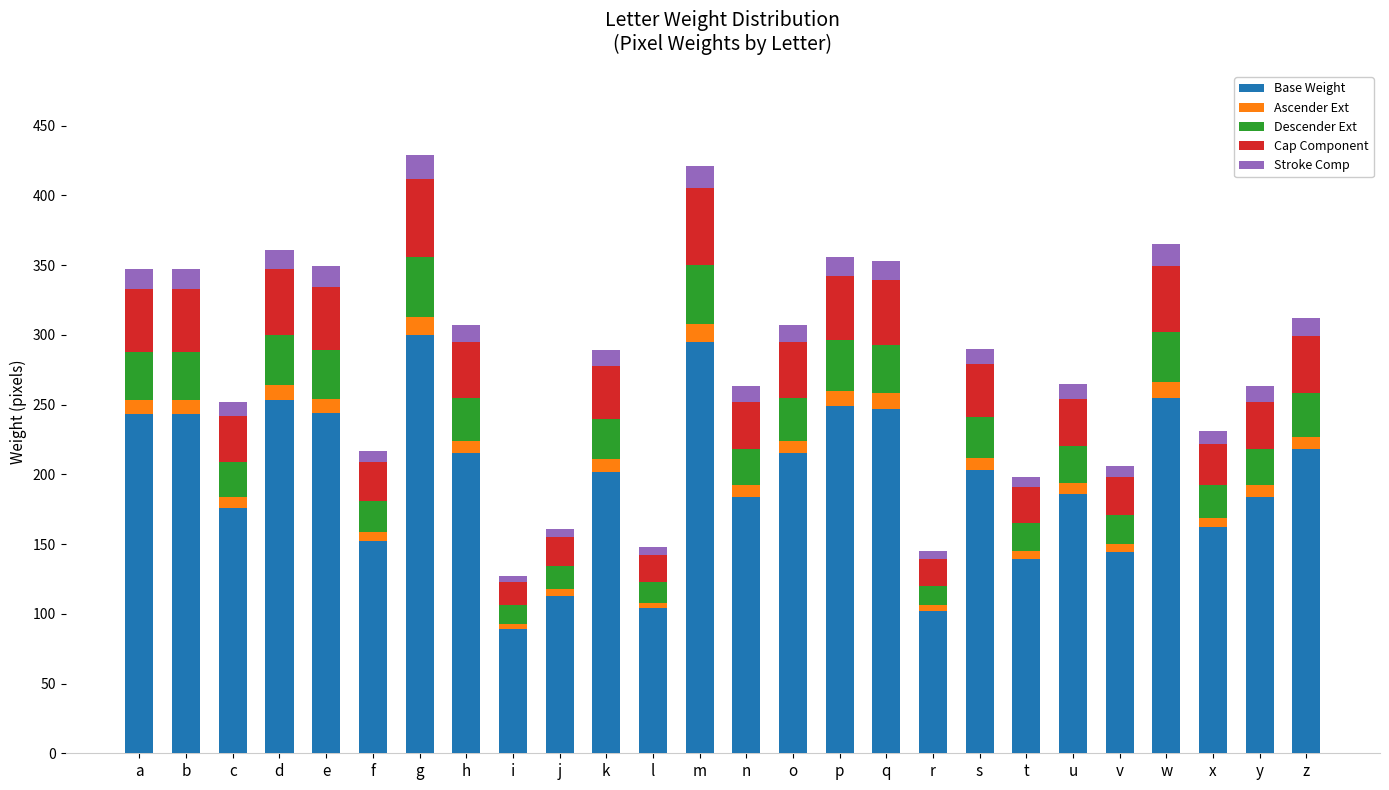

At which label does Base Weight reach its minimum?

i